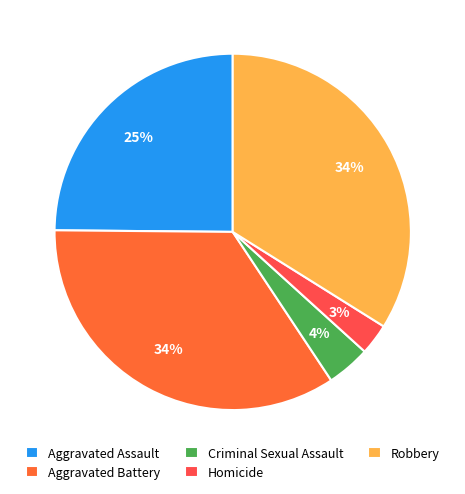

Count the number of slices in the pie.

5